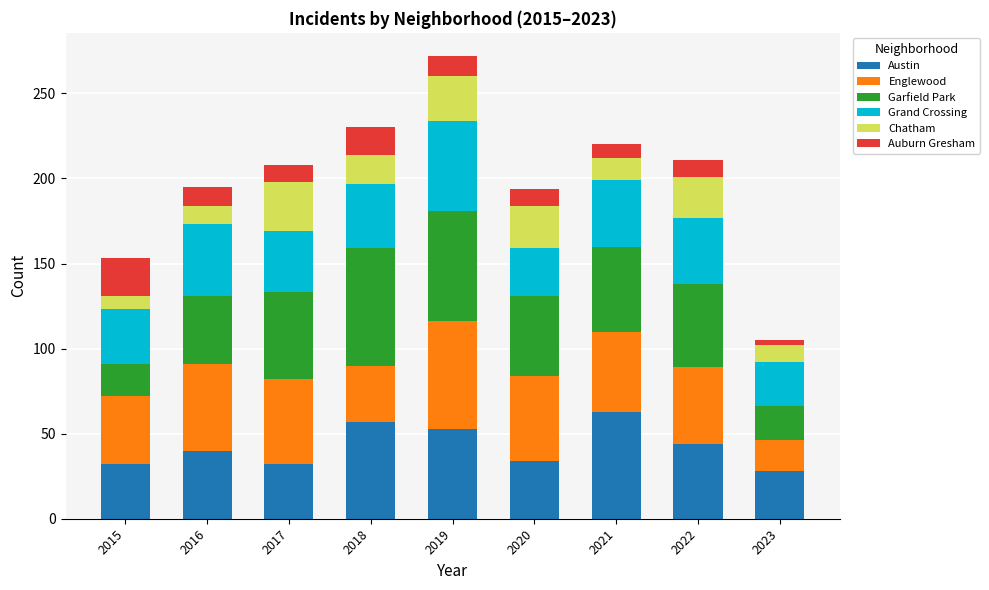

What is the difference between the maximum and minimum values in the Austin series?

35